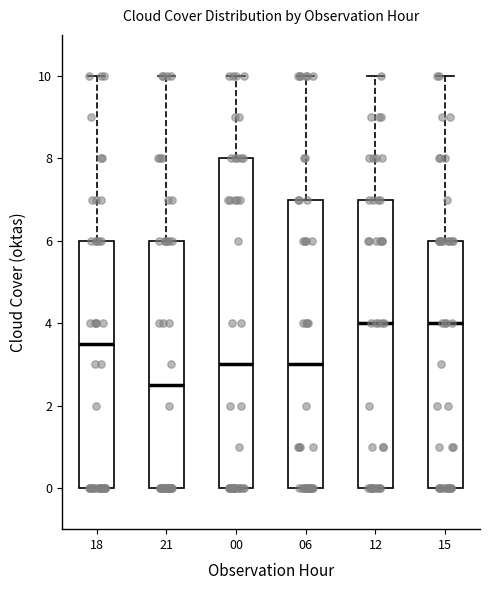

Reading left to right, read every box against the y-axis: the position of its median line, the range the box covers, and the ends of its whiskers. The values are not printed on the chart, so give them approximately, as read against the axis.

18: median 3.6, box 0.0 to 6.0, whiskers 0.0 to 10.0
21: median 2.6, box 0.0 to 6.0, whiskers 0.0 to 10.0
00: median 3.0, box 0.0 to 8.0, whiskers 0.0 to 10.0
06: median 3.0, box 0.0 to 7.0, whiskers 0.0 to 10.0
12: median 4.0, box 0.0 to 7.0, whiskers 0.0 to 10.0
15: median 4.0, box 0.0 to 6.0, whiskers 0.0 to 10.0